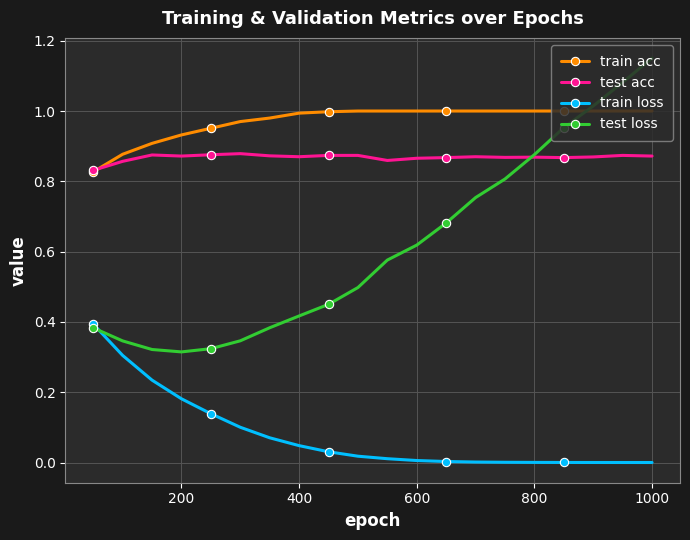

Which series has the largest range (max minus min)?

test loss